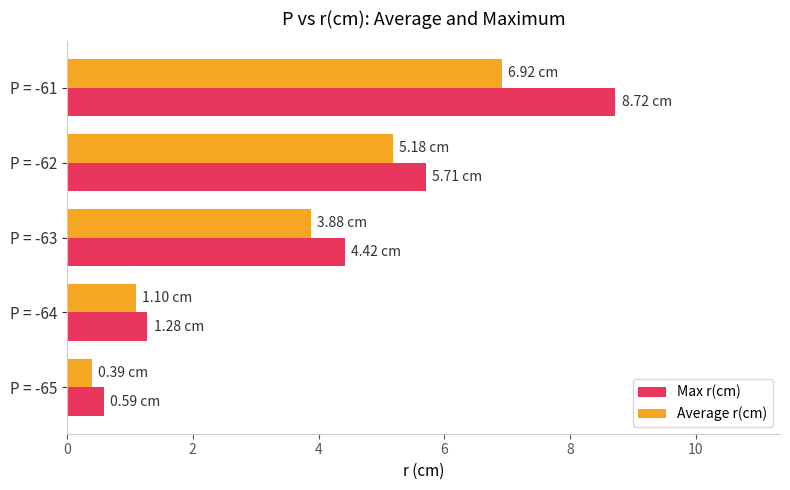

Is the value of Average r(cm) at P = -63 greater than the value of Max r(cm) at P = -65?

Yes